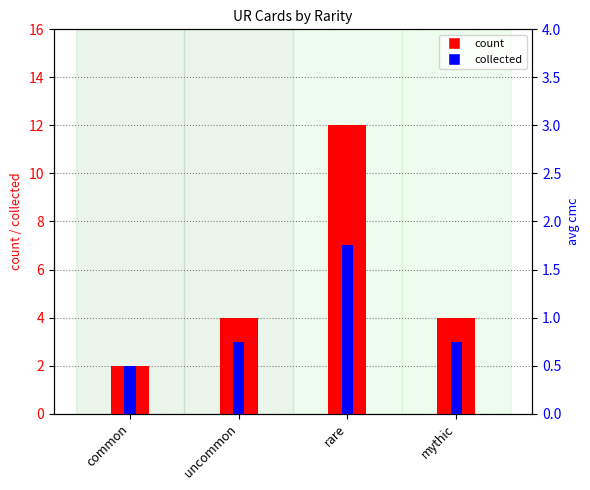

Read the collected value at common.

2